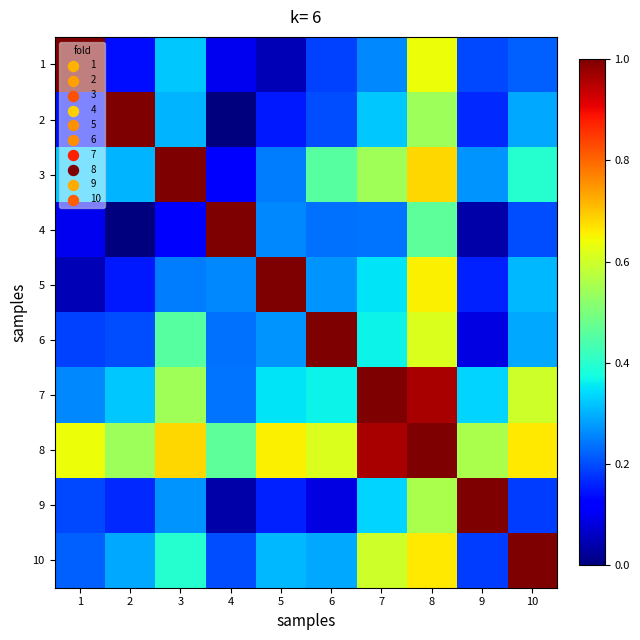

Reading left to right, what are all the values shown in this chart?

1: 1=1.0	2=0.1	3=0.3	4=0.1	5=0.0	6=0.2	7=0.3	8=0.6	9=0.2	10=0.2
2: 1=0.1	2=1.0	3=0.3	4=0.0	5=0.1	6=0.2	7=0.3	8=0.5	9=0.2	10=0.3
3: 1=0.3	2=0.3	3=1.0	4=0.1	5=0.2	6=0.5	7=0.5	8=0.7	9=0.3	10=0.4
4: 1=0.1	2=0.0	3=0.1	4=1.0	5=0.3	6=0.2	7=0.2	8=0.5	9=0.0	10=0.2
5: 1=0.0	2=0.1	3=0.2	4=0.3	5=1.0	6=0.3	7=0.4	8=0.7	9=0.2	10=0.3
6: 1=0.2	2=0.2	3=0.5	4=0.2	5=0.3	6=1.0	7=0.4	8=0.6	9=0.1	10=0.3
7: 1=0.3	2=0.3	3=0.5	4=0.2	5=0.4	6=0.4	7=1.0	8=1.0	9=0.3	10=0.6
8: 1=0.6	2=0.5	3=0.7	4=0.5	5=0.7	6=0.6	7=1.0	8=1.0	9=0.6	10=0.7
9: 1=0.2	2=0.2	3=0.3	4=0.0	5=0.2	6=0.1	7=0.3	8=0.6	9=1.0	10=0.2
10: 1=0.2	2=0.3	3=0.4	4=0.2	5=0.3	6=0.3	7=0.6	8=0.7	9=0.2	10=1.0